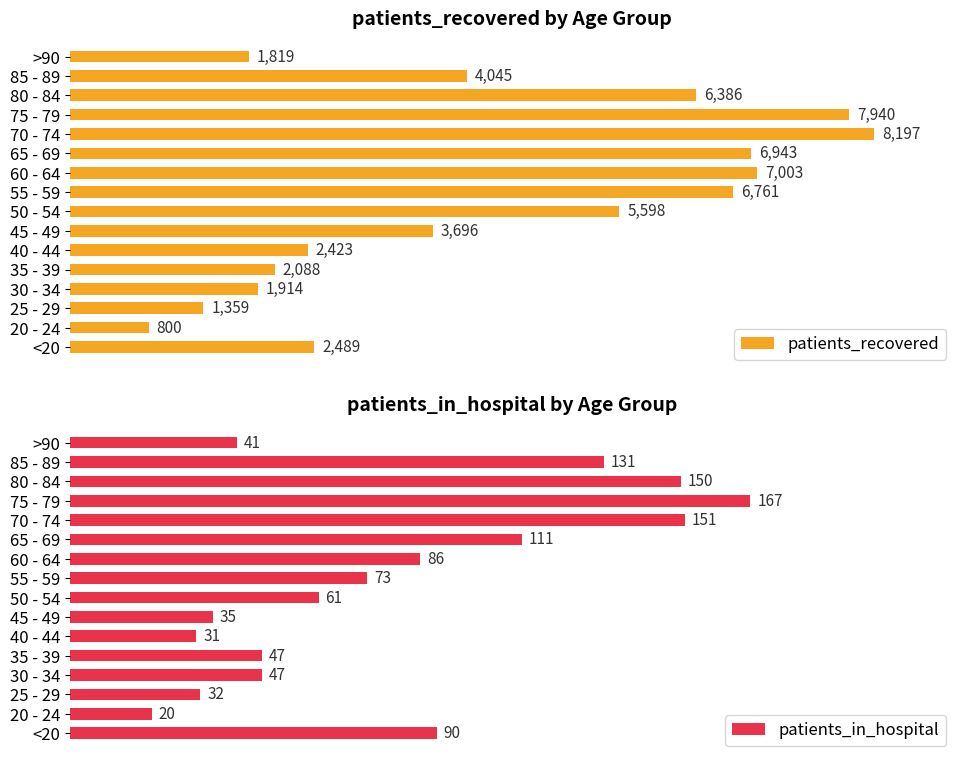

Reading left to right, what are all the values shown in this chart?

patients_recovered: 2489	800	1359	1914	2088	2423	3696	5598	6761	7003	6943	8197	7940	6386	4045	1819
patients_in_hospital: 90	20	32	47	47	31	35	61	73	86	111	151	167	150	131	41